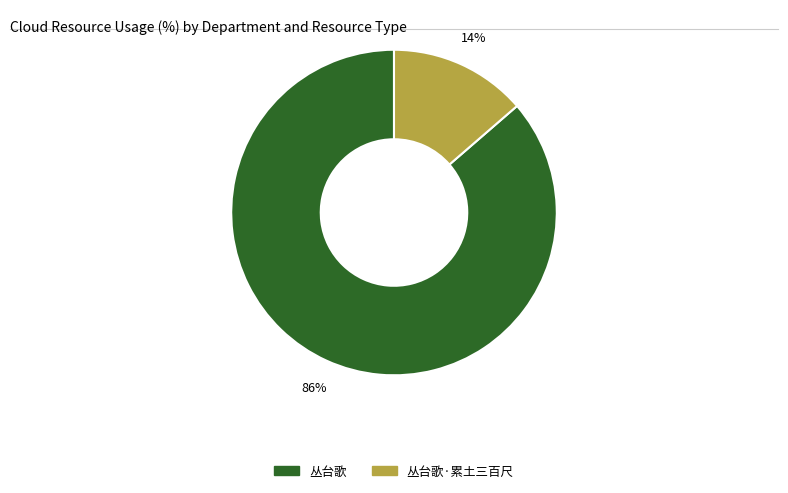

To the nearest percent, what is the average slice percentage?

50%